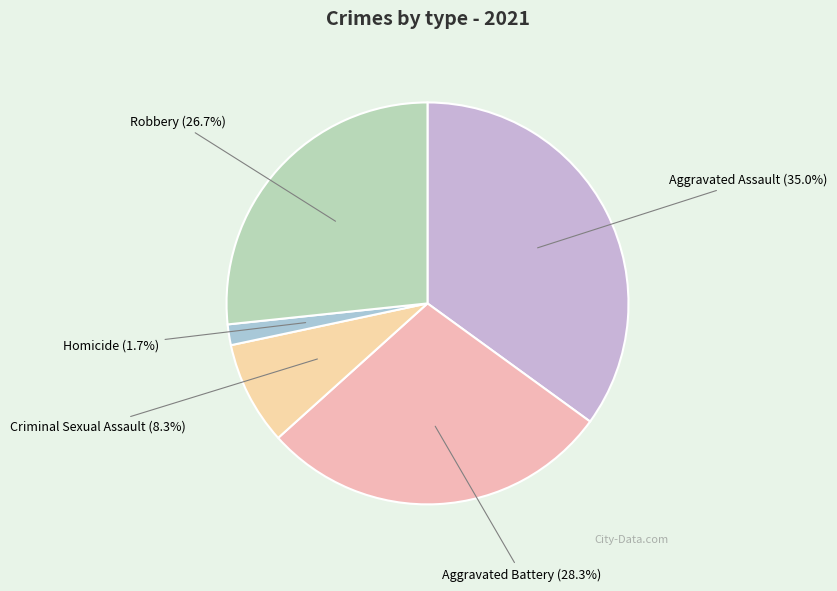

Approximately how many times larger is the value at Robbery compared to Aggravated Assault?

0.8